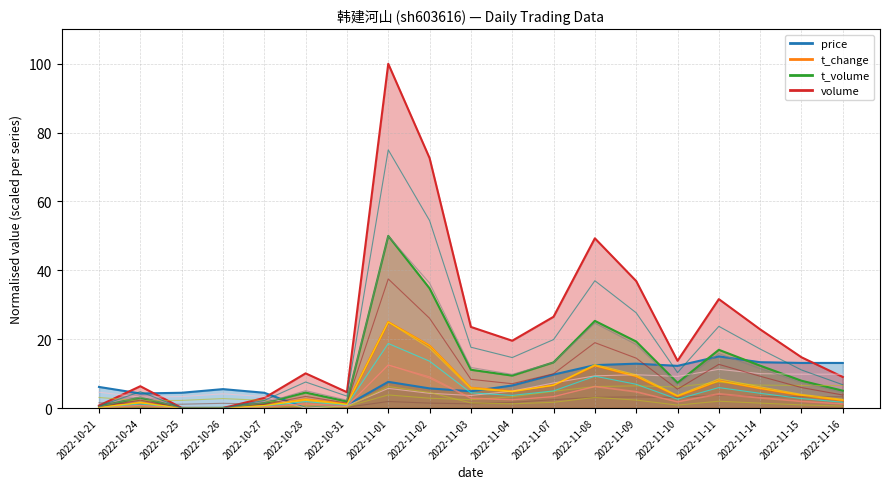

Rank the categories by price value from lowest to highest.

2022-10-28, 2022-10-31, 2022-10-24, 2022-10-25, 2022-10-27, 2022-11-03, 2022-10-26, 2022-11-02, 2022-10-21, 2022-11-04, 2022-11-01, 2022-11-07, 2022-11-10, 2022-11-08, 2022-11-09, 2022-11-15, 2022-11-16, 2022-11-14, 2022-11-11